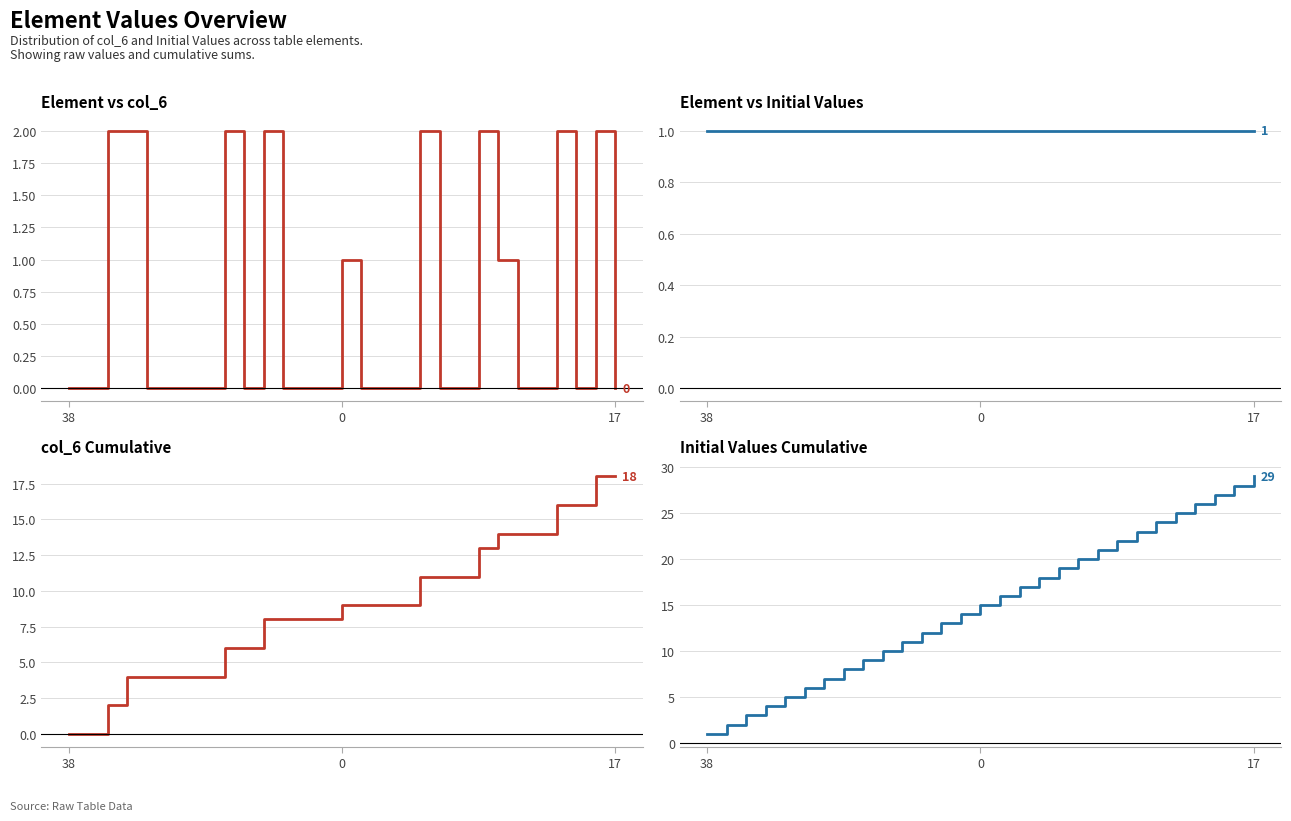

True or false: col_6 cumsum has more than 2 points higher than both neighbors.

False